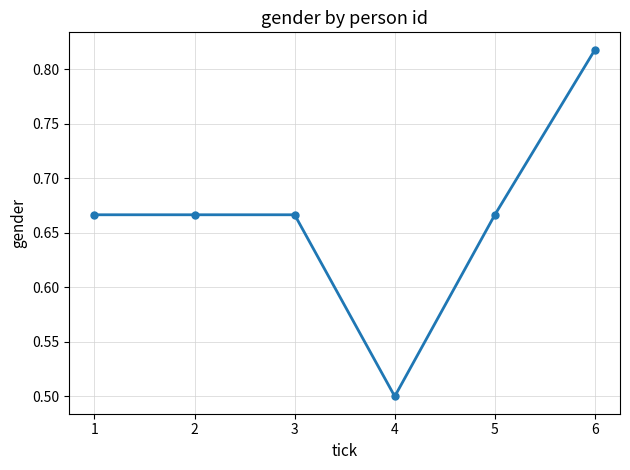

True or false: the data has more than 2 interior local peaks.

False